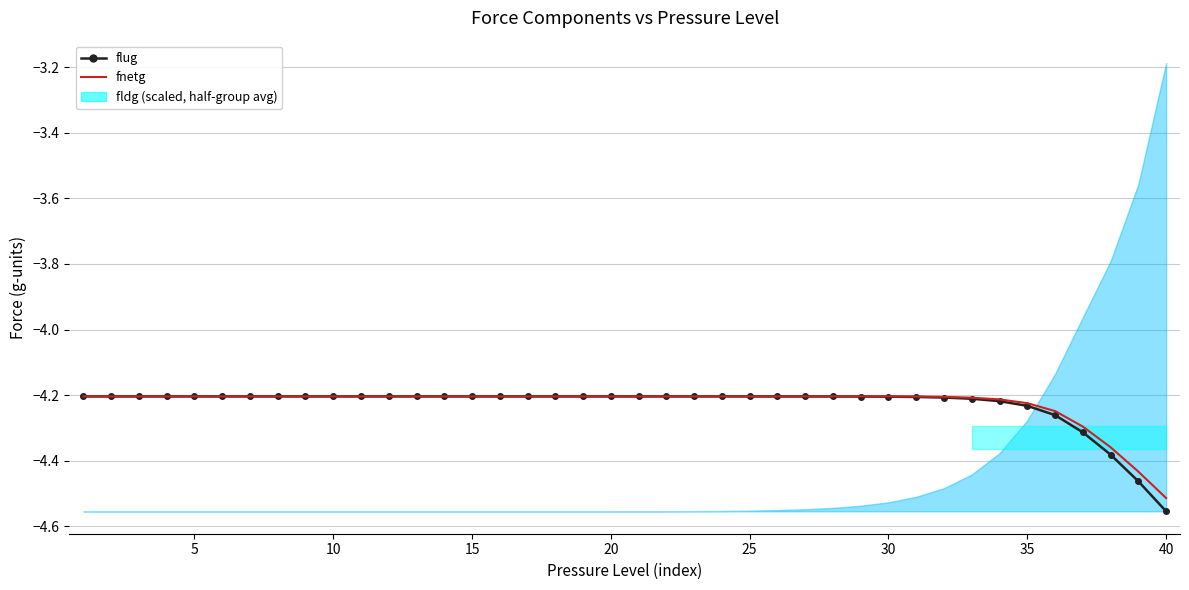

The flug series shows -4.2 at 25. True or false?

True